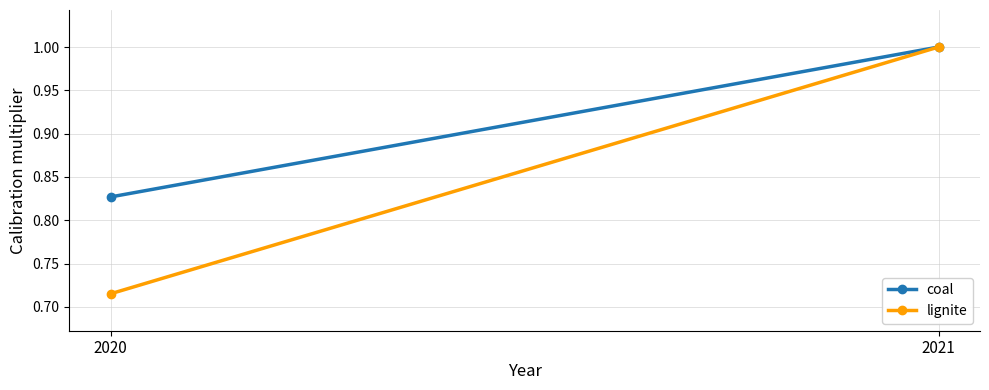

What is the total value across all series at 2020?

1.5